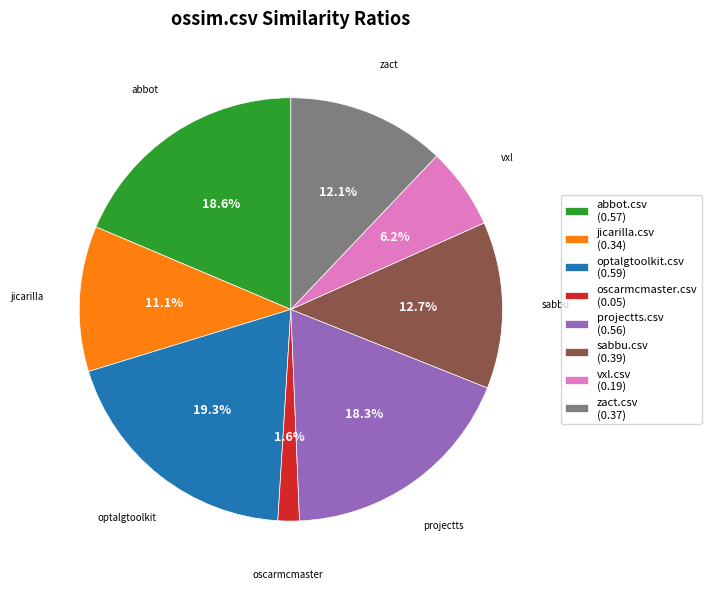

Do optalgtoolkit.csv (0.59) and abbot.csv (0.57) together represent more than half of the pie?

No